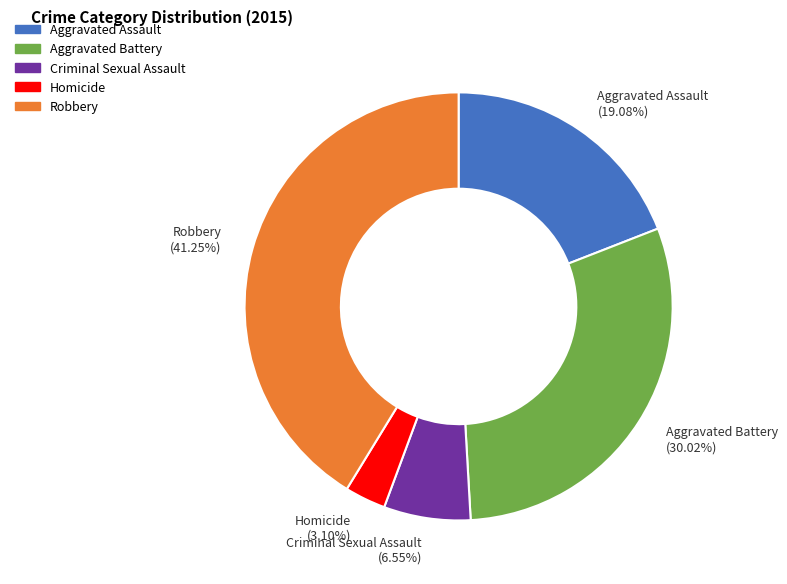

To the nearest percent, what percentage of the pie is Homicide?

3%